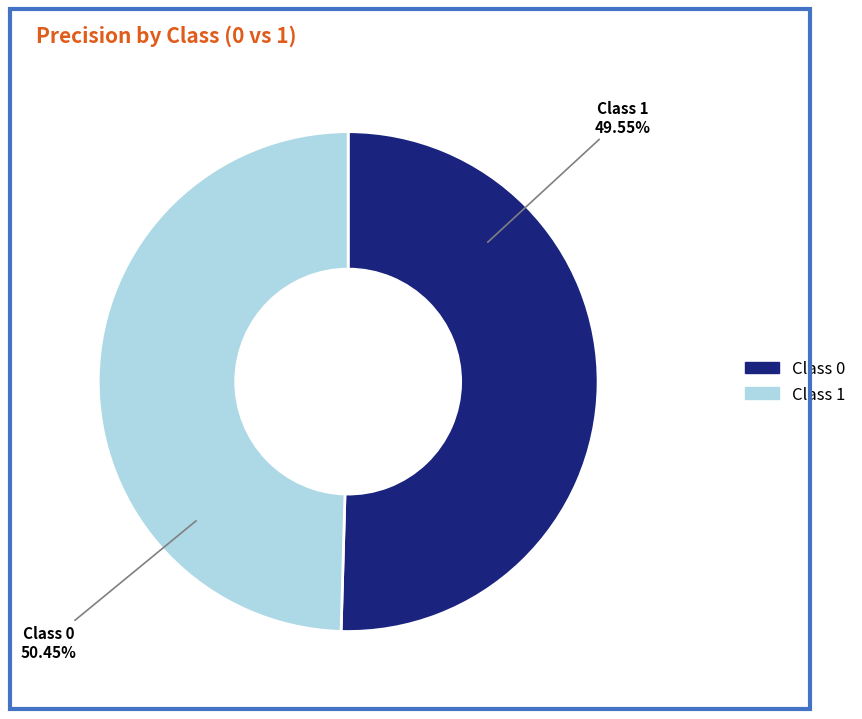

Count the number of slices in the pie.

2